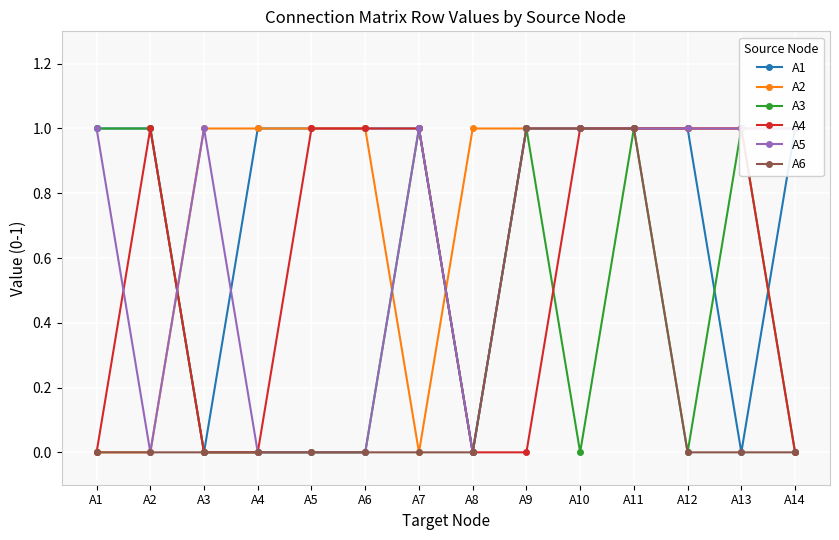

The value of A6 at A7 is 0. True or false?

True